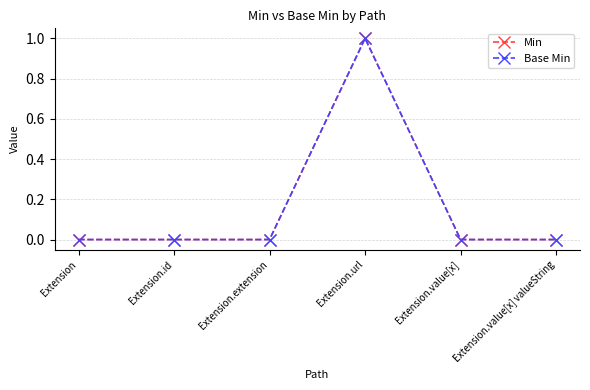

Which series changed the most between Extension.extension and Extension.value[x] valueString?

Min